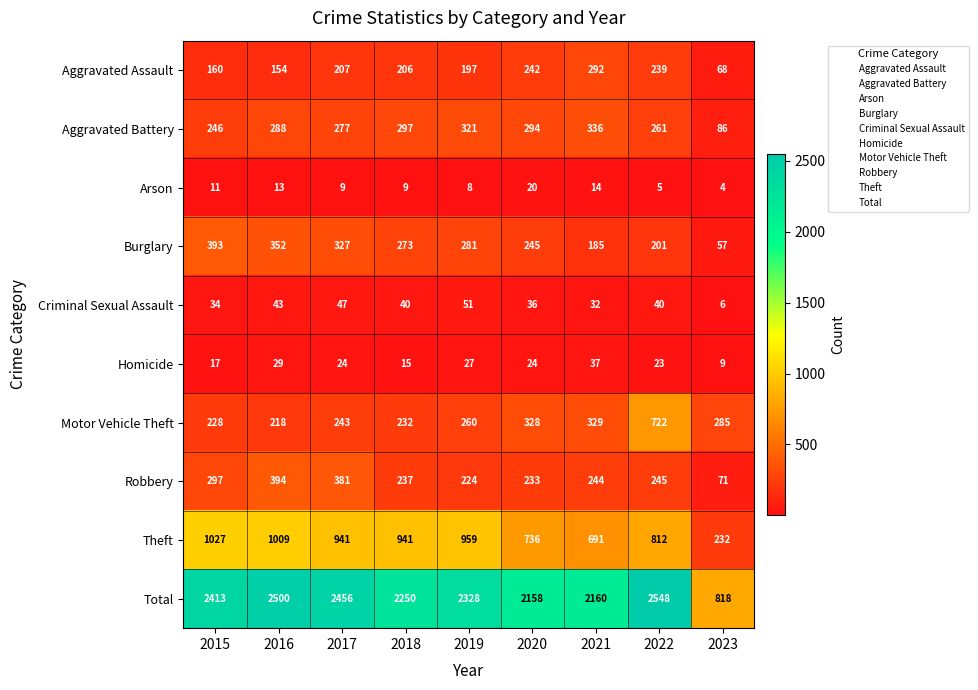

Which series changed the most between 2015 and 2017?

Theft